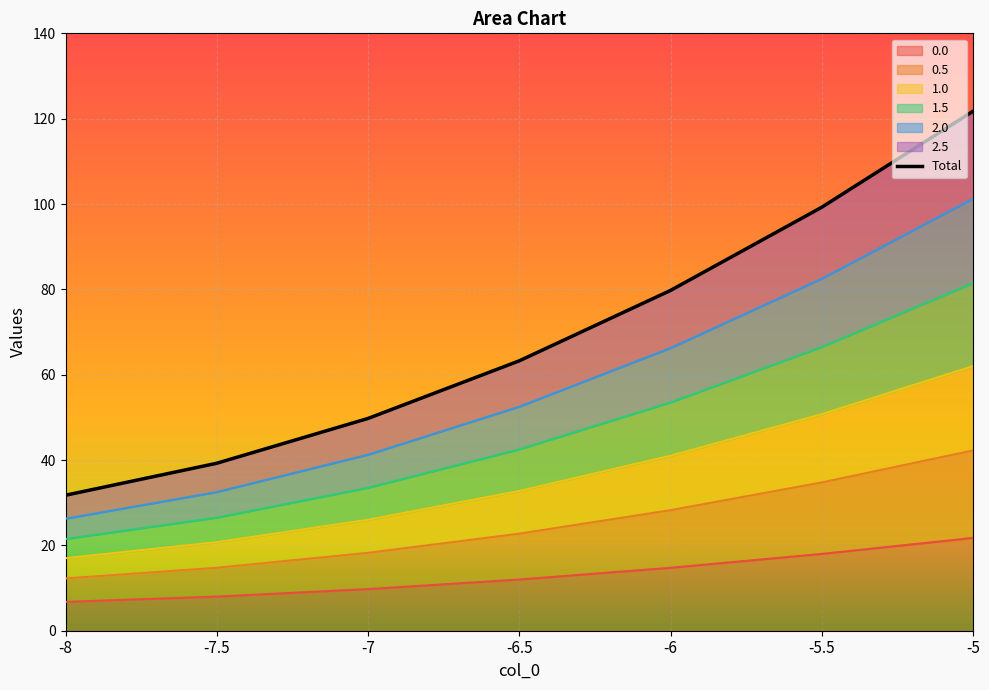

At which label is 0.5 closest to 27?

-6